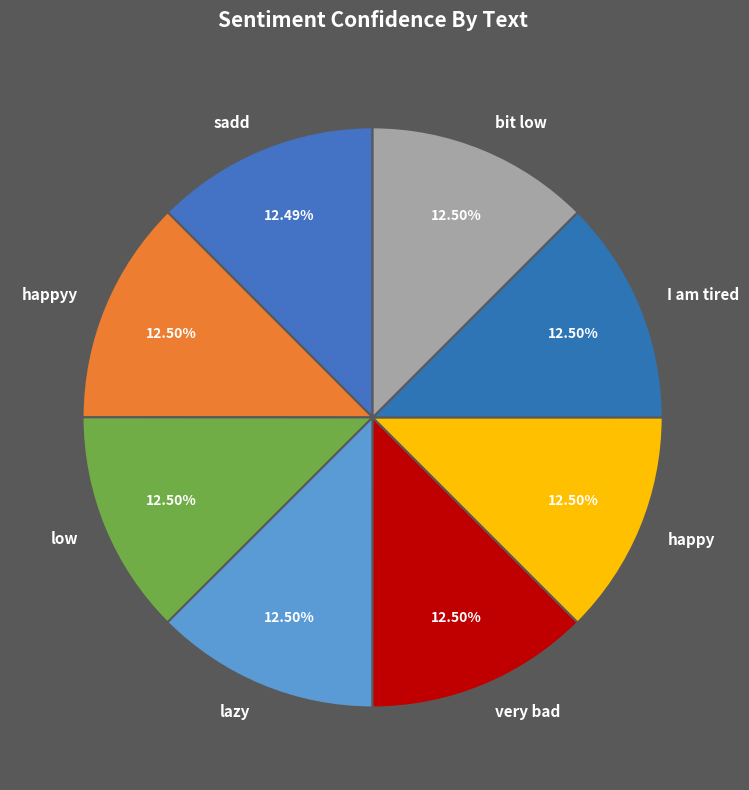

Is there a majority slice in this chart?

No